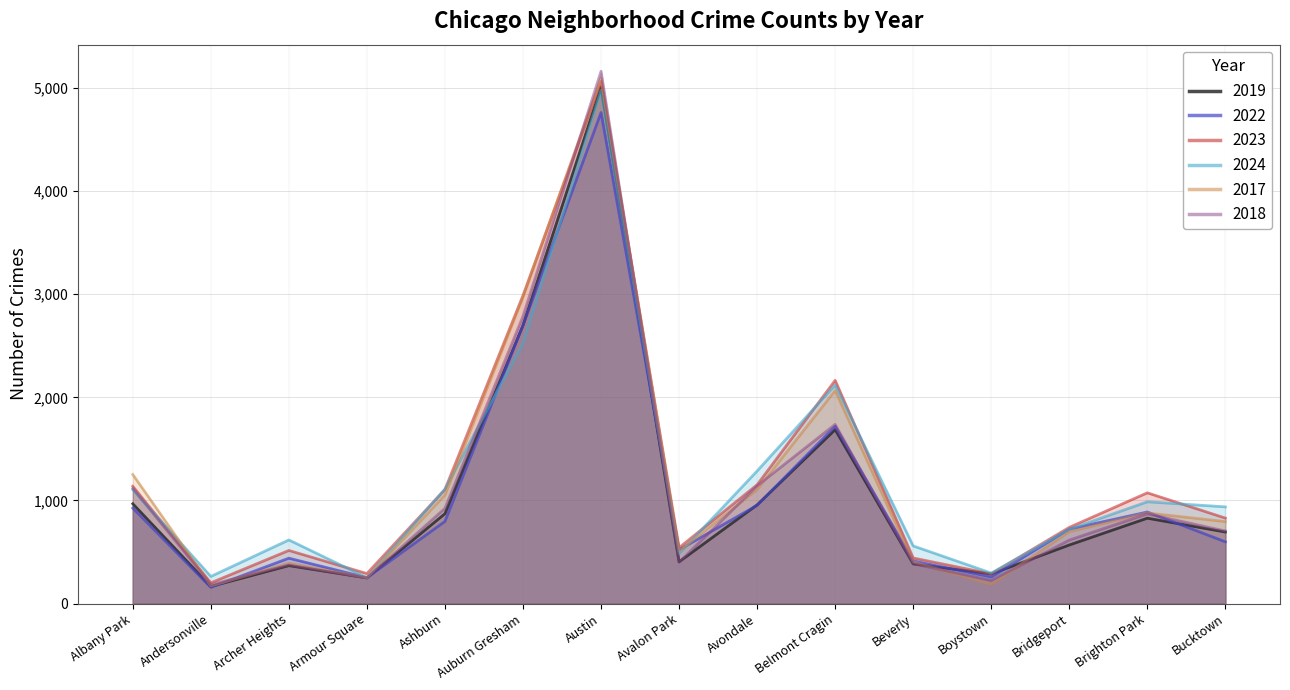

What is the label of the 6th point from the left?

Auburn Gresham